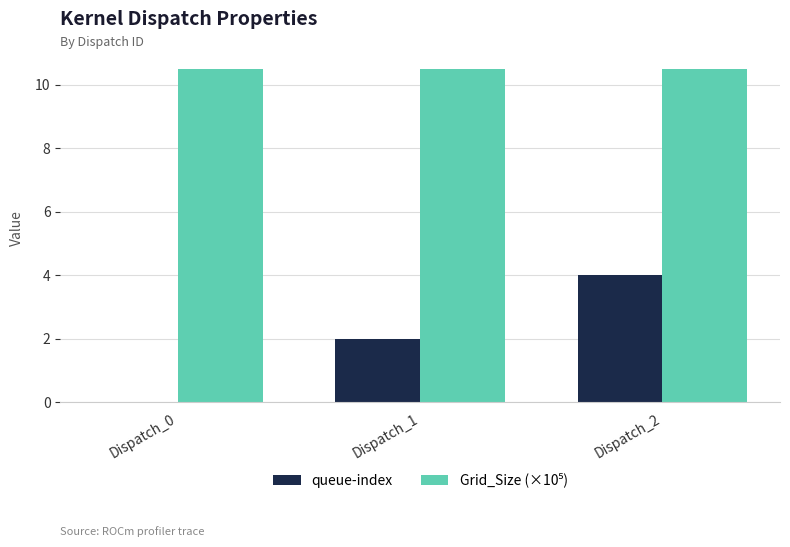

What is the sum of the queue-index values at Dispatch_1 and Dispatch_0?

2.0